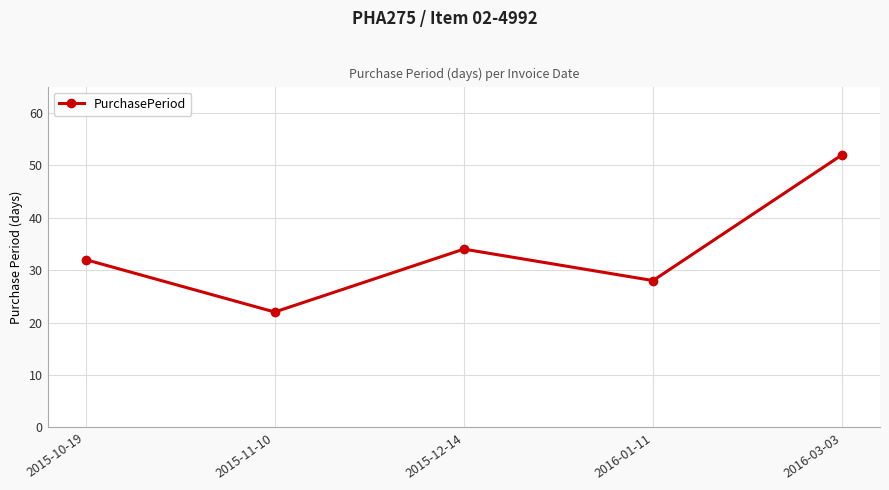

What is the value of the 5th point from the left?

52